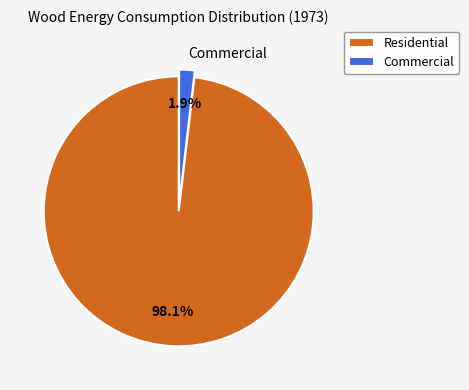

Does any single category account for the majority?

Yes